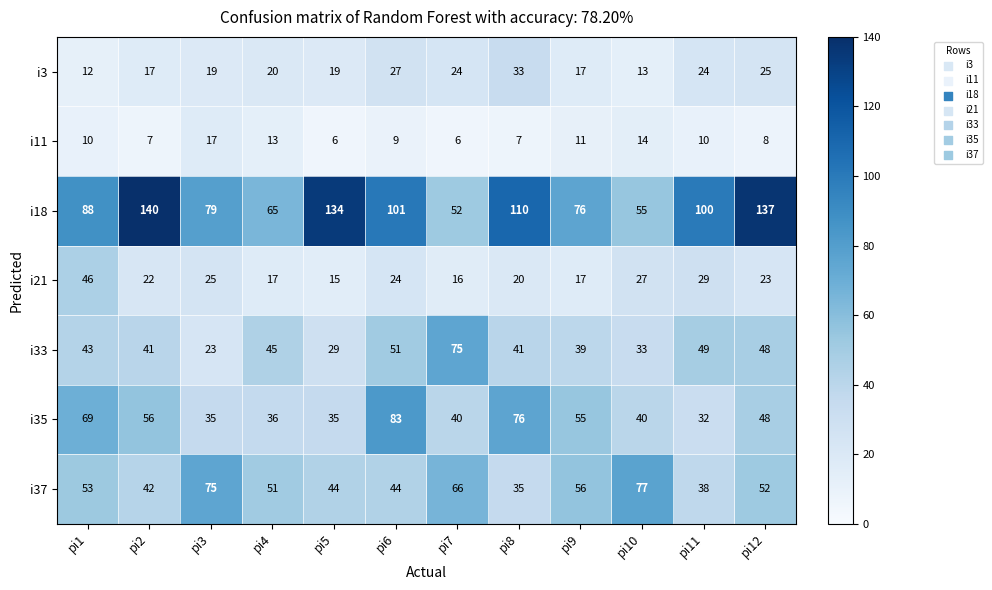

Which series has the largest range (max minus min)?

i18